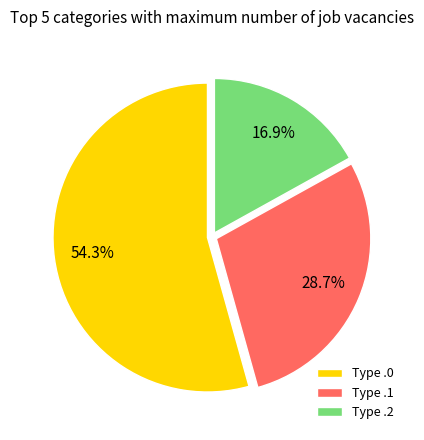

Is there any slice that represents more than half of the pie?

Yes